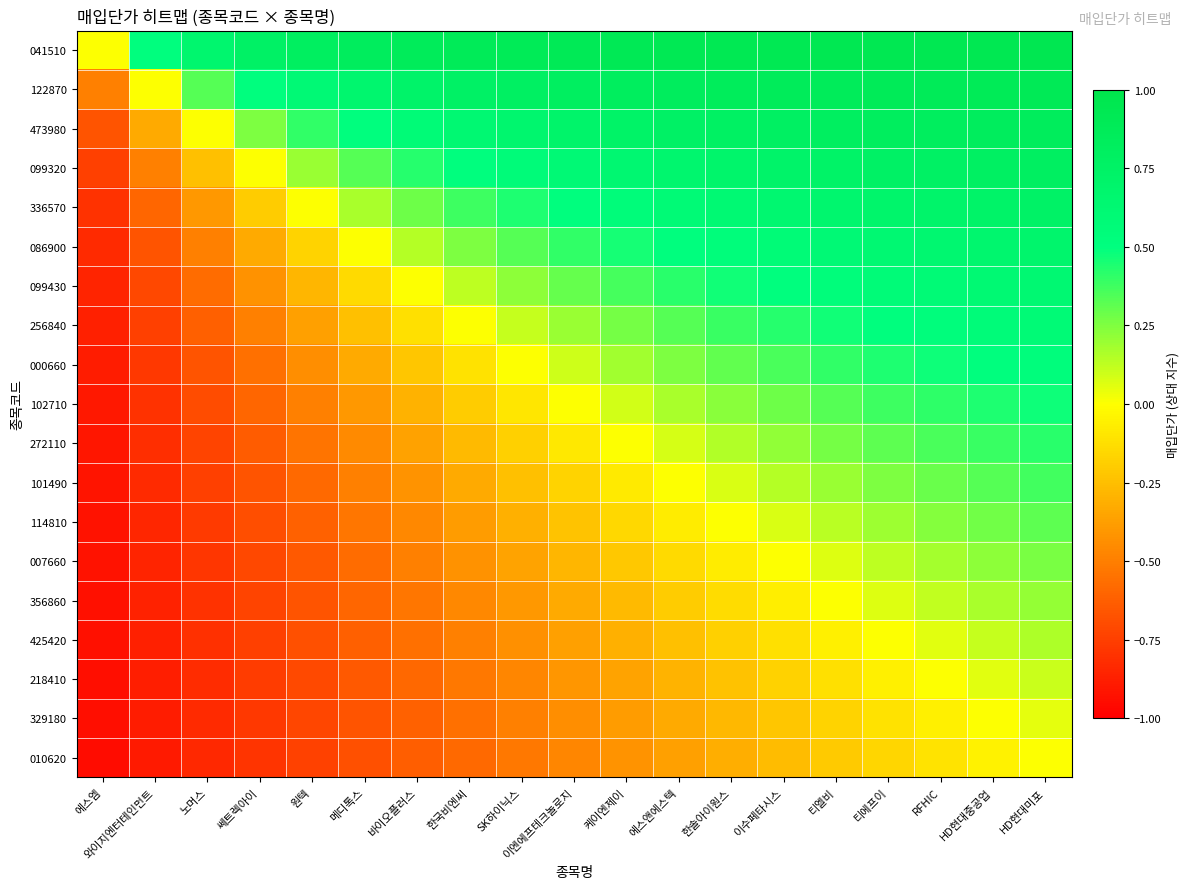

Reading left to right, list all the values displayed in this chart.

041510: 에스엠=0.0	와이지엔터테인먼트=0.5	노머스=0.7	쎄트렉아이=0.8	원텍=0.8	메디톡스=0.8	바이오플러스=0.9	한국비엔씨=0.9	SK하이닉스=0.9	이엔에프테크놀로지=0.9	케이엔제이=0.9	에스앤에스텍=0.9	한솔아이원스=0.9	이수페타시스=0.9	티엘비=0.9	티에프이=0.9	RFHIC=0.9	HD현대중공업=0.9	HD현대미포=0.9
122870: 에스엠=-0.5	와이지엔터테인먼트=0.0	노머스=0.3	쎄트렉아이=0.5	원텍=0.6	메디톡스=0.7	바이오플러스=0.7	한국비엔씨=0.8	SK하이닉스=0.8	이엔에프테크놀로지=0.8	케이엔제이=0.8	에스앤에스텍=0.8	한솔아이원스=0.8	이수페타시스=0.9	티엘비=0.9	티에프이=0.9	RFHIC=0.9	HD현대중공업=0.9	HD현대미포=0.9
473980: 에스엠=-0.7	와이지엔터테인먼트=-0.3	노머스=0.0	쎄트렉아이=0.2	원텍=0.4	메디톡스=0.5	바이오플러스=0.6	한국비엔씨=0.6	SK하이닉스=0.7	이엔에프테크놀로지=0.7	케이엔제이=0.7	에스앤에스텍=0.8	한솔아이원스=0.8	이수페타시스=0.8	티엘비=0.8	티에프이=0.8	RFHIC=0.8	HD현대중공업=0.8	HD현대미포=0.8
099320: 에스엠=-0.8	와이지엔터테인먼트=-0.5	노머스=-0.2	쎄트렉아이=0.0	원텍=0.2	메디톡스=0.3	바이오플러스=0.4	한국비엔씨=0.5	SK하이닉스=0.6	이엔에프테크놀로지=0.6	케이엔제이=0.6	에스앤에스텍=0.7	한솔아이원스=0.7	이수페타시스=0.7	티엘비=0.7	티에프이=0.8	RFHIC=0.8	HD현대중공업=0.8	HD현대미포=0.8
336570: 에스엠=-0.8	와이지엔터테인먼트=-0.6	노머스=-0.4	쎄트렉아이=-0.2	원텍=0.0	메디톡스=0.2	바이오플러스=0.3	한국비엔씨=0.4	SK하이닉스=0.4	이엔에프테크놀로지=0.5	케이엔제이=0.5	에스앤에스텍=0.6	한솔아이원스=0.6	이수페타시스=0.6	티엘비=0.7	티에프이=0.7	RFHIC=0.7	HD현대중공업=0.7	HD현대미포=0.7
086900: 에스엠=-0.8	와이지엔터테인먼트=-0.7	노머스=-0.5	쎄트렉아이=-0.3	원텍=-0.2	메디톡스=0.0	바이오플러스=0.1	한국비엔씨=0.2	SK하이닉스=0.3	이엔에프테크놀로지=0.4	케이엔제이=0.5	에스앤에스텍=0.5	한솔아이원스=0.5	이수페타시스=0.6	티엘비=0.6	티에프이=0.6	RFHIC=0.6	HD현대중공업=0.7	HD현대미포=0.7
099430: 에스엠=-0.9	와이지엔터테인먼트=-0.7	노머스=-0.6	쎄트렉아이=-0.4	원텍=-0.3	메디톡스=-0.1	바이오플러스=0.0	한국비엔씨=0.1	SK하이닉스=0.2	이엔에프테크놀로지=0.3	케이엔제이=0.4	에스앤에스텍=0.4	한솔아이원스=0.5	이수페타시스=0.5	티엘비=0.5	티에프이=0.6	RFHIC=0.6	HD현대중공업=0.6	HD현대미포=0.6
256840: 에스엠=-0.9	와이지엔터테인먼트=-0.8	노머스=-0.6	쎄트렉아이=-0.5	원텍=-0.4	메디톡스=-0.2	바이오플러스=-0.1	한국비엔씨=0.0	SK하이닉스=0.1	이엔에프테크놀로지=0.2	케이엔제이=0.3	에스앤에스텍=0.3	한솔아이원스=0.4	이수페타시스=0.4	티엘비=0.5	티에프이=0.5	RFHIC=0.5	HD현대중공업=0.6	HD현대미포=0.6
000660: 에스엠=-0.9	와이지엔터테인먼트=-0.8	노머스=-0.7	쎄트렉아이=-0.6	원텍=-0.4	메디톡스=-0.3	바이오플러스=-0.2	한국비엔씨=-0.1	SK하이닉스=0.0	이엔에프테크놀로지=0.1	케이엔제이=0.2	에스앤에스텍=0.2	한솔아이원스=0.3	이수페타시스=0.4	티엘비=0.4	티에프이=0.4	RFHIC=0.5	HD현대중공업=0.5	HD현대미포=0.5
102710: 에스엠=-0.9	와이지엔터테인먼트=-0.8	노머스=-0.7	쎄트렉아이=-0.6	원텍=-0.5	메디톡스=-0.4	바이오플러스=-0.3	한국비엔씨=-0.2	SK하이닉스=-0.1	이엔에프테크놀로지=0.0	케이엔제이=0.1	에스앤에스텍=0.2	한솔아이원스=0.2	이수페타시스=0.3	티엘비=0.3	티에프이=0.4	RFHIC=0.4	HD현대중공업=0.4	HD현대미포=0.5
272110: 에스엠=-0.9	와이지엔터테인먼트=-0.8	노머스=-0.7	쎄트렉아이=-0.6	원텍=-0.5	메디톡스=-0.5	바이오플러스=-0.4	한국비엔씨=-0.3	SK하이닉스=-0.2	이엔에프테크놀로지=-0.1	케이엔제이=0.0	에스앤에스텍=0.1	한솔아이원스=0.2	이수페타시스=0.2	티엘비=0.3	티에프이=0.3	RFHIC=0.4	HD현대중공업=0.4	HD현대미포=0.4
101490: 에스엠=-0.9	와이지엔터테인먼트=-0.8	노머스=-0.8	쎄트렉아이=-0.7	원텍=-0.6	메디톡스=-0.5	바이오플러스=-0.4	한국비엔씨=-0.3	SK하이닉스=-0.2	이엔에프테크놀로지=-0.2	케이엔제이=-0.1	에스앤에스텍=0.0	한솔아이원스=0.1	이수페타시스=0.1	티엘비=0.2	티에프이=0.2	RFHIC=0.3	HD현대중공업=0.3	HD현대미포=0.4
114810: 에스엠=-0.9	와이지엔터테인먼트=-0.8	노머스=-0.8	쎄트렉아이=-0.7	원텍=-0.6	메디톡스=-0.5	바이오플러스=-0.5	한국비엔씨=-0.4	SK하이닉스=-0.3	이엔에프테크놀로지=-0.2	케이엔제이=-0.2	에스앤에스텍=-0.1	한솔아이원스=0.0	이수페타시스=0.1	티엘비=0.1	티에프이=0.2	RFHIC=0.2	HD현대중공업=0.3	HD현대미포=0.3
007660: 에스엠=-0.9	와이지엔터테인먼트=-0.9	노머스=-0.8	쎄트렉아이=-0.7	원텍=-0.6	메디톡스=-0.6	바이오플러스=-0.5	한국비엔씨=-0.4	SK하이닉스=-0.4	이엔에프테크놀로지=-0.3	케이엔제이=-0.2	에스앤에스텍=-0.1	한솔아이원스=-0.1	이수페타시스=0.0	티엘비=0.1	티에프이=0.1	RFHIC=0.2	HD현대중공업=0.2	HD현대미포=0.3
356860: 에스엠=-0.9	와이지엔터테인먼트=-0.9	노머스=-0.8	쎄트렉아이=-0.7	원텍=-0.7	메디톡스=-0.6	바이오플러스=-0.5	한국비엔씨=-0.5	SK하이닉스=-0.4	이엔에프테크놀로지=-0.3	케이엔제이=-0.3	에스앤에스텍=-0.2	한솔아이원스=-0.1	이수페타시스=-0.1	티엘비=0.0	티에프이=0.1	RFHIC=0.1	HD현대중공업=0.2	HD현대미포=0.2
425420: 에스엠=-0.9	와이지엔터테인먼트=-0.9	노머스=-0.8	쎄트렉아이=-0.8	원텍=-0.7	메디톡스=-0.6	바이오플러스=-0.6	한국비엔씨=-0.5	SK하이닉스=-0.4	이엔에프테크놀로지=-0.4	케이엔제이=-0.3	에스앤에스텍=-0.2	한솔아이원스=-0.2	이수페타시스=-0.1	티엘비=-0.1	티에프이=0.0	RFHIC=0.1	HD현대중공업=0.1	HD현대미포=0.2
218410: 에스엠=-0.9	와이지엔터테인먼트=-0.9	노머스=-0.8	쎄트렉아이=-0.8	원텍=-0.7	메디톡스=-0.6	바이오플러스=-0.6	한국비엔씨=-0.5	SK하이닉스=-0.5	이엔에프테크놀로지=-0.4	케이엔제이=-0.4	에스앤에스텍=-0.3	한솔아이원스=-0.2	이수페타시스=-0.2	티엘비=-0.1	티에프이=-0.1	RFHIC=0.0	HD현대중공업=0.1	HD현대미포=0.1
329180: 에스엠=-0.9	와이지엔터테인먼트=-0.9	노머스=-0.8	쎄트렉아이=-0.8	원텍=-0.7	메디톡스=-0.7	바이오플러스=-0.6	한국비엔씨=-0.6	SK하이닉스=-0.5	이엔에프테크놀로지=-0.4	케이엔제이=-0.4	에스앤에스텍=-0.3	한솔아이원스=-0.3	이수페타시스=-0.2	티엘비=-0.2	티에프이=-0.1	RFHIC=-0.1	HD현대중공업=0.0	HD현대미포=0.1
010620: 에스엠=-0.9	와이지엔터테인먼트=-0.9	노머스=-0.8	쎄트렉아이=-0.8	원텍=-0.7	메디톡스=-0.7	바이오플러스=-0.6	한국비엔씨=-0.6	SK하이닉스=-0.5	이엔에프테크놀로지=-0.5	케이엔제이=-0.4	에스앤에스텍=-0.4	한솔아이원스=-0.3	이수페타시스=-0.3	티엘비=-0.2	티에프이=-0.2	RFHIC=-0.1	HD현대중공업=-0.1	HD현대미포=0.0